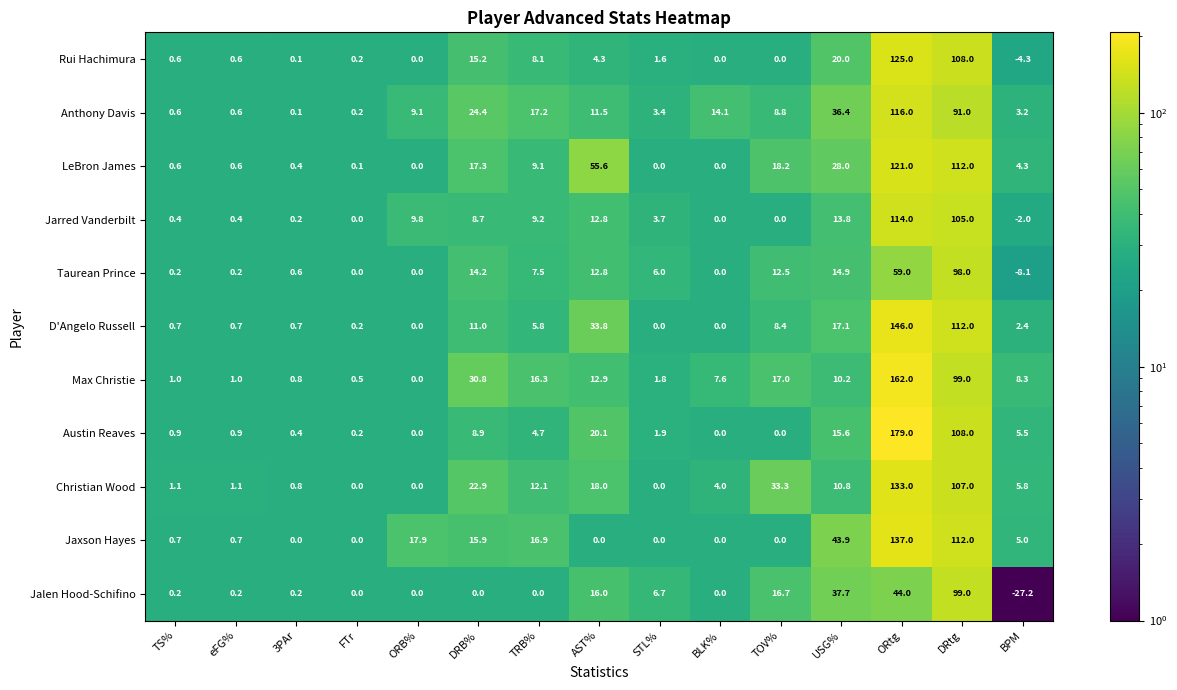

The value of Taurean Prince at ORB% is -54.4. True or false?

False